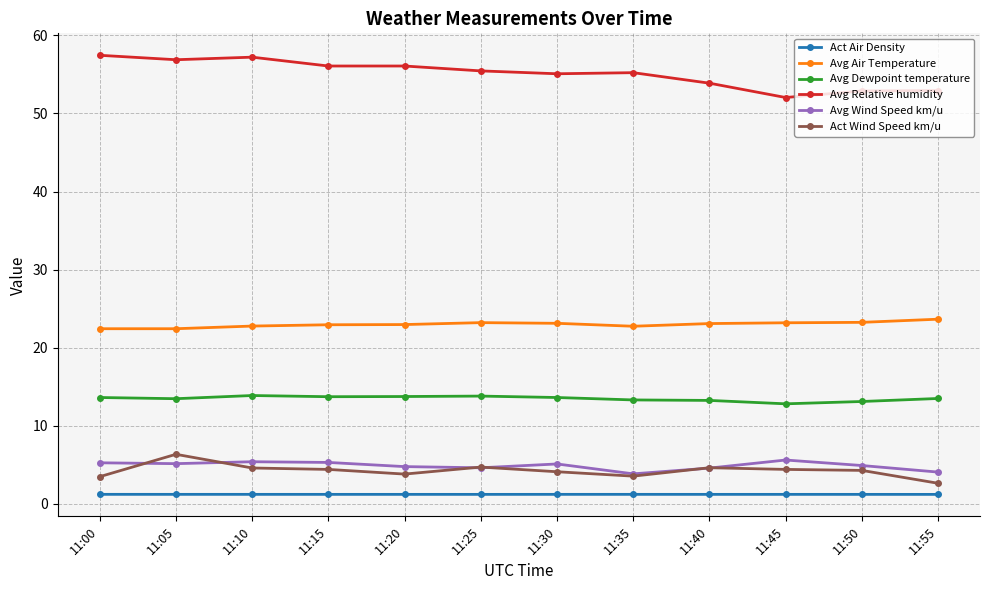

The Avg Air Temperature series shows 23.2 at 11:45. True or false?

True